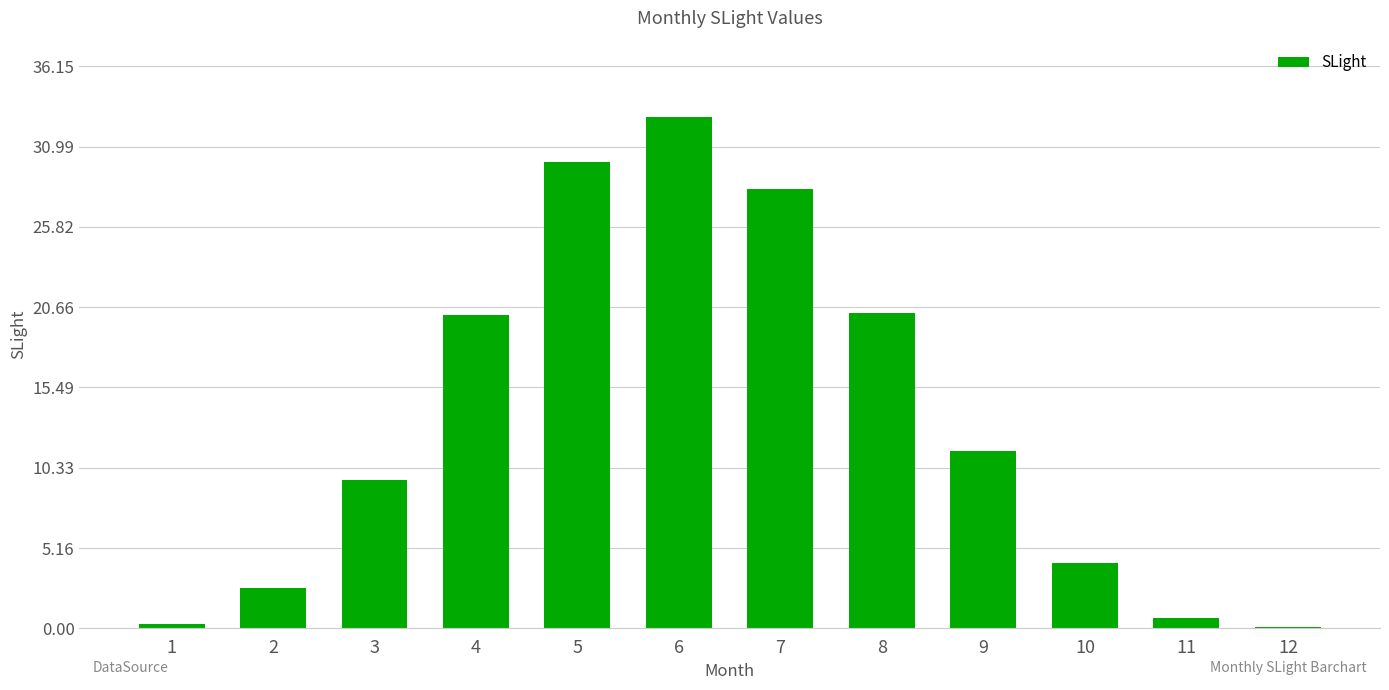

Are the bars horizontal?

No